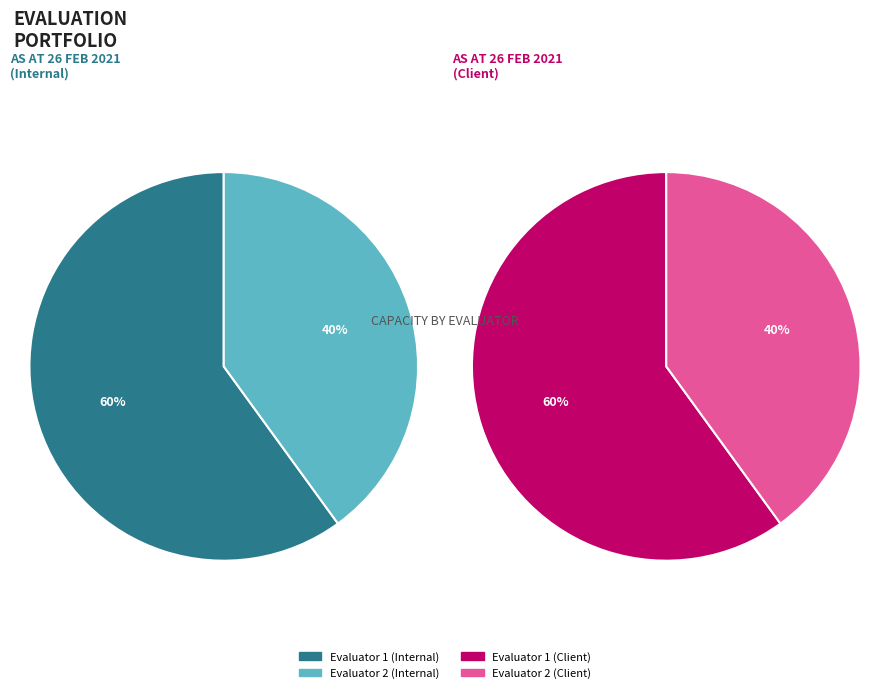

Rank the categories by value from highest to lowest.

1, 2